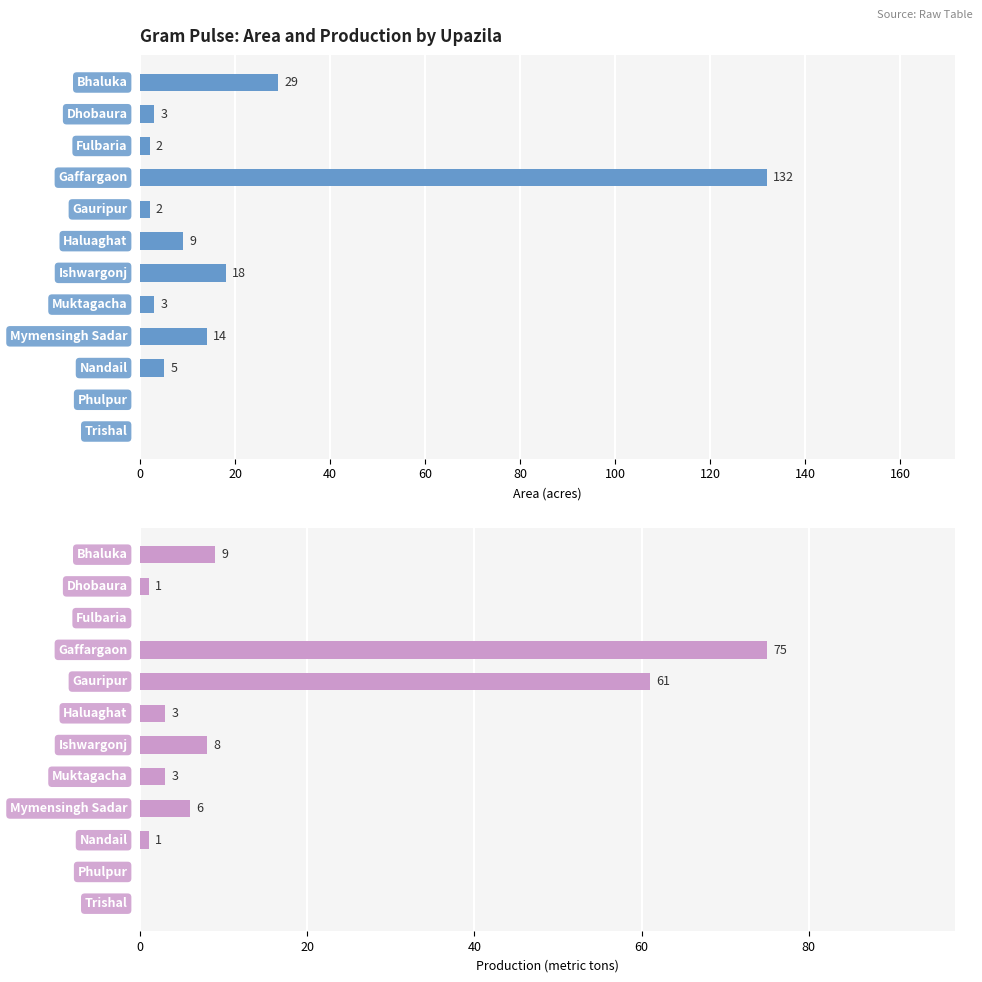

What value does the Production (metric tons) series have at 60, to the nearest 5?

75